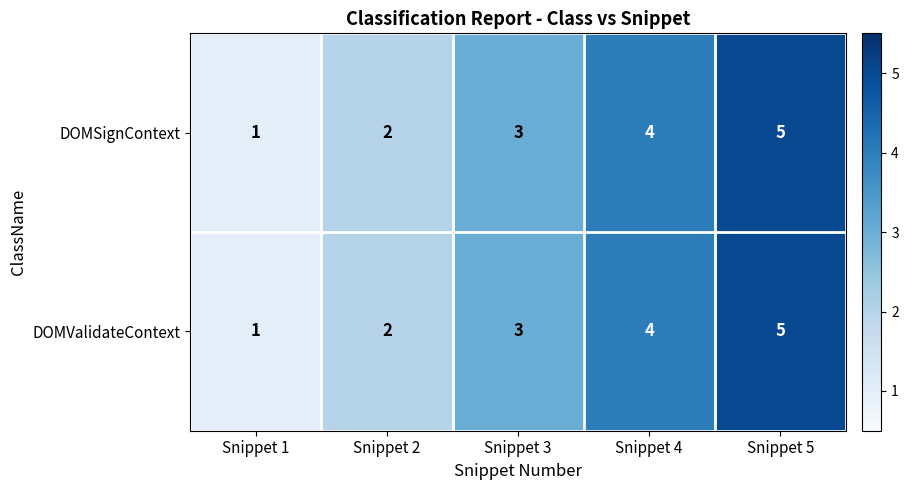

Is it true that DOMSignContext equals 3 at Snippet 3?

True